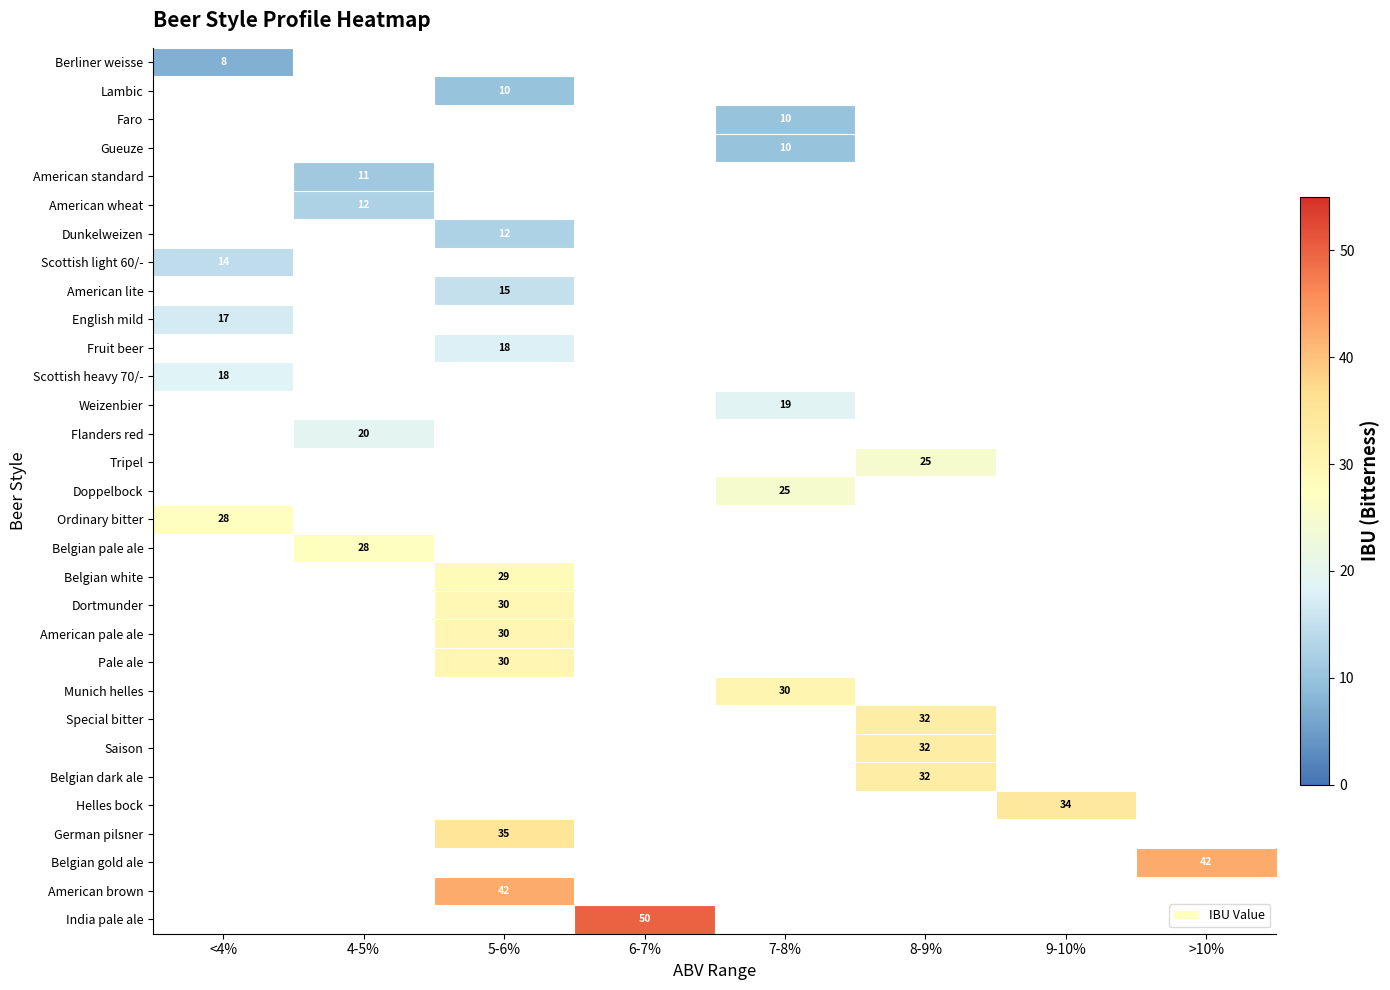

Between 6-7% and <4%, which is larger?

<4%